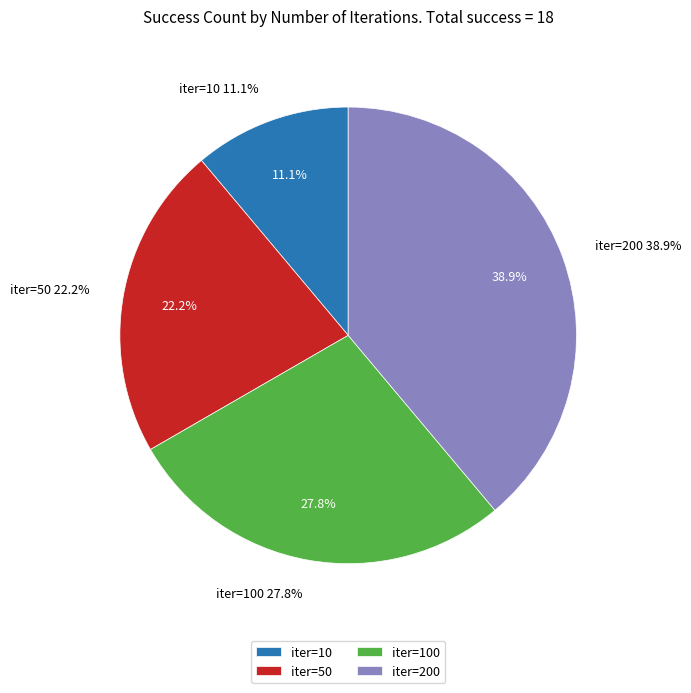

True or false: 10 accounts for 6% of the total.

False